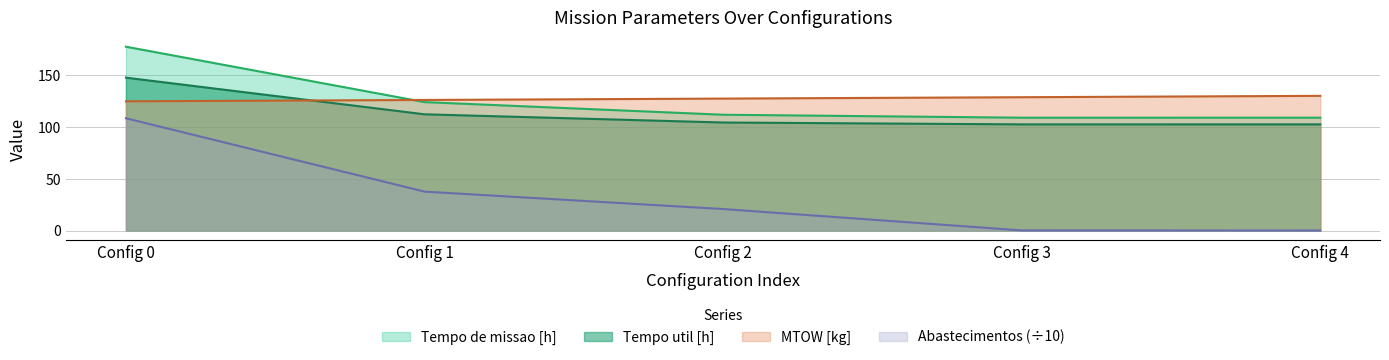

The value of Tempo util [h] at Config 1 is 112.1. True or false?

True